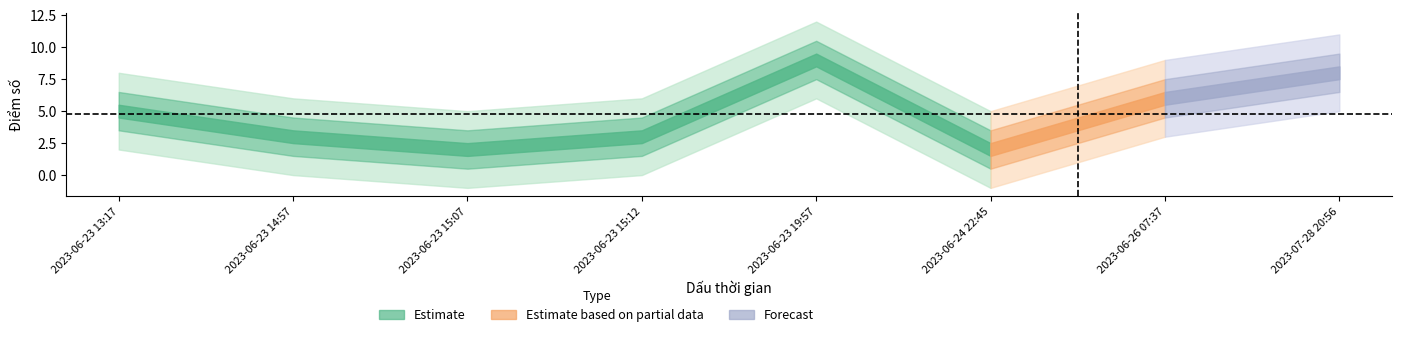

How many interior local valleys does the Điểm số series have?

2